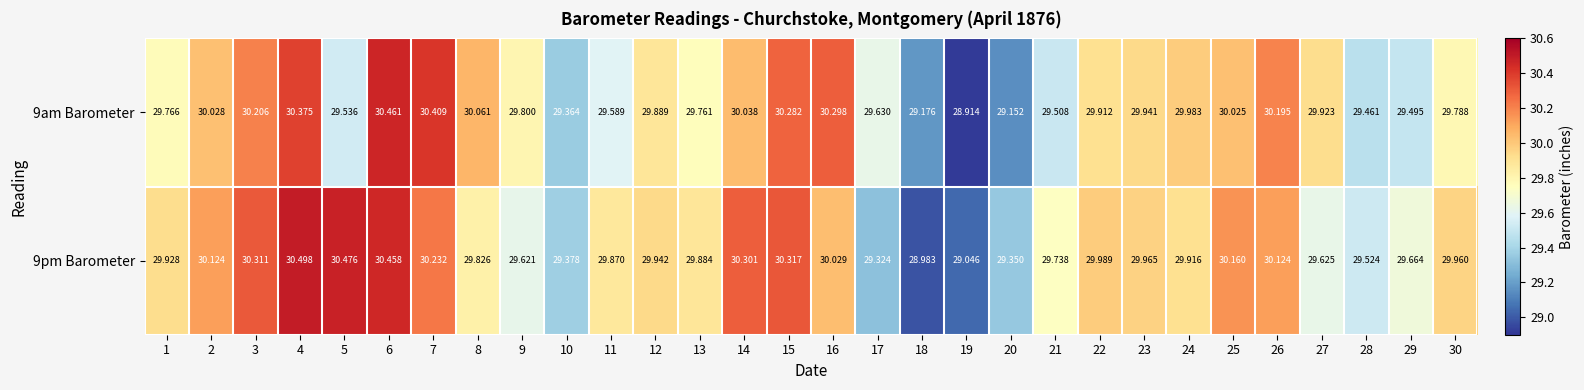

Is the value of 9pm Barometer at 19 greater than the value of 9am Barometer at 26?

No